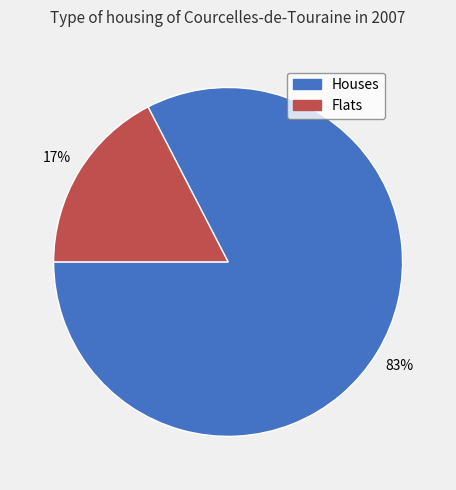

To the nearest percent, what is the average slice percentage?

50%